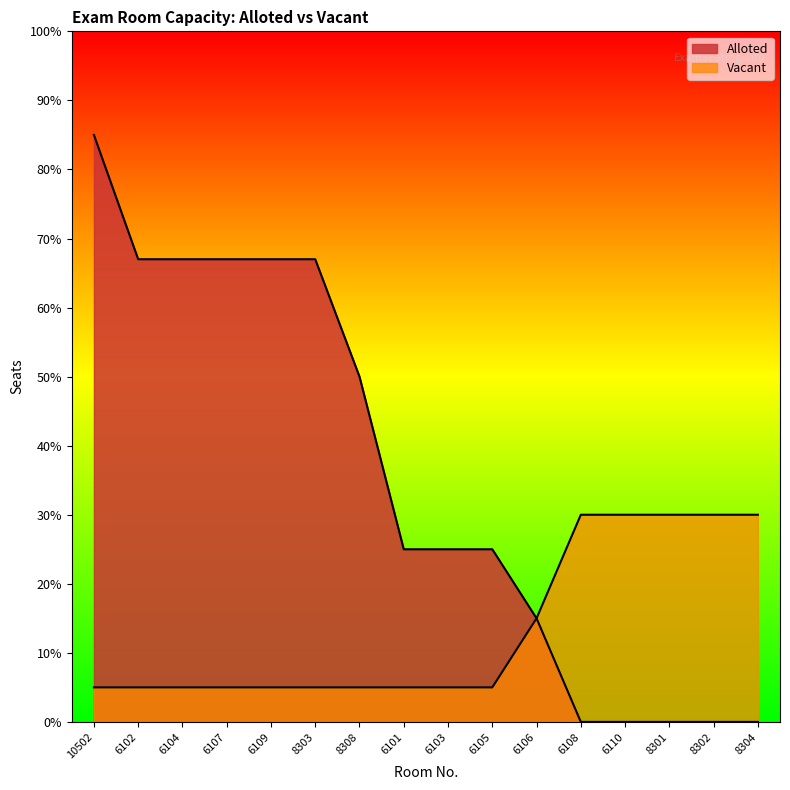

Where is Alloted nearest to the value 42?

8308